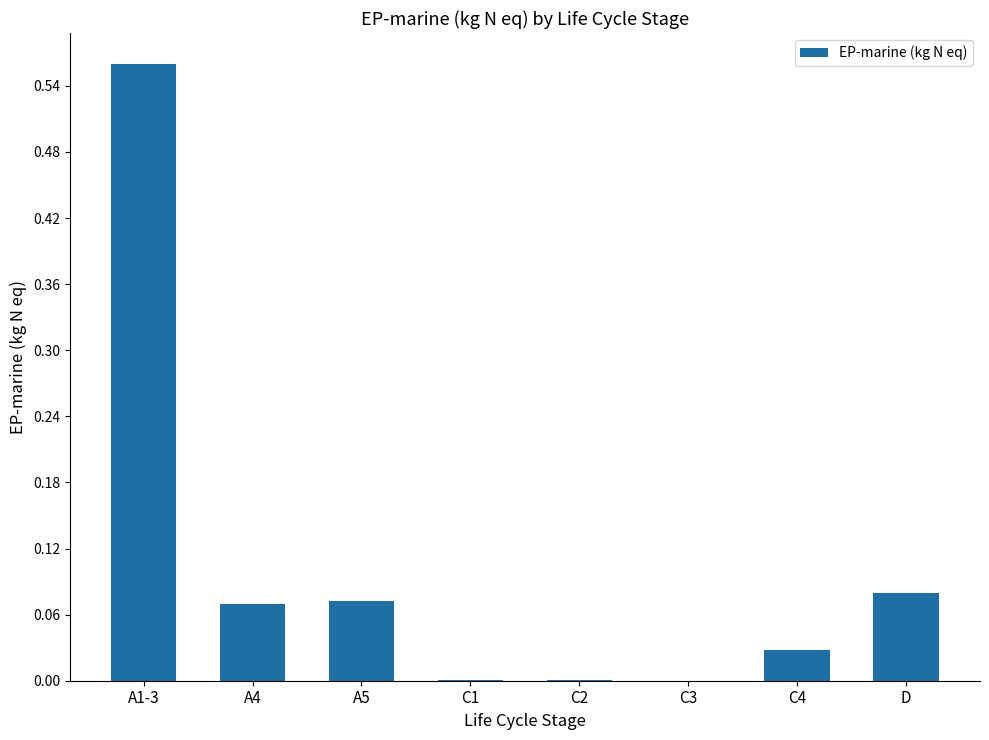

What is the sum of all values?

0.8